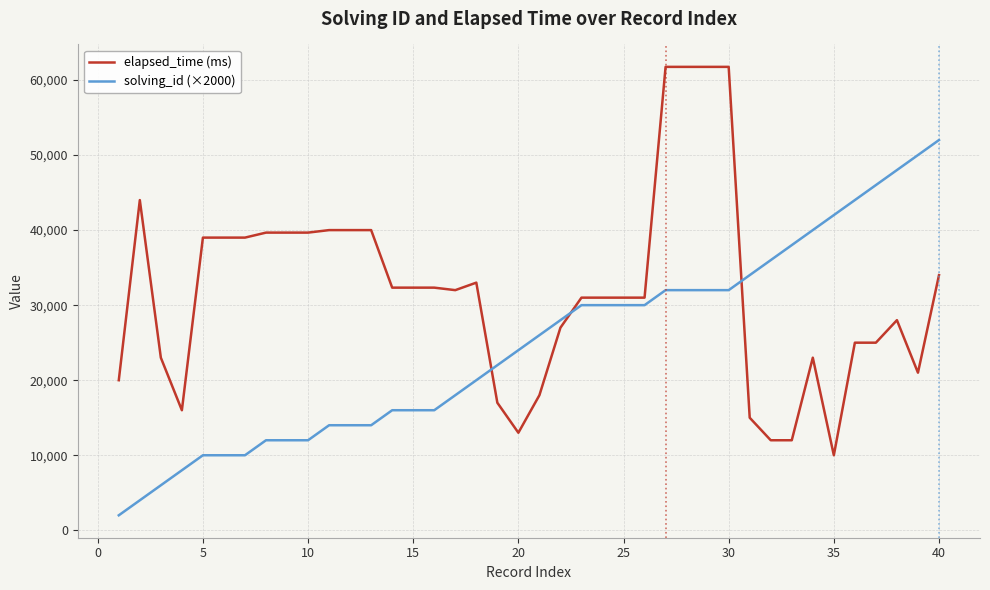

Rank the series by their maximum value, from highest to lowest.

elapsed_time (ms), solving_id (×2000)